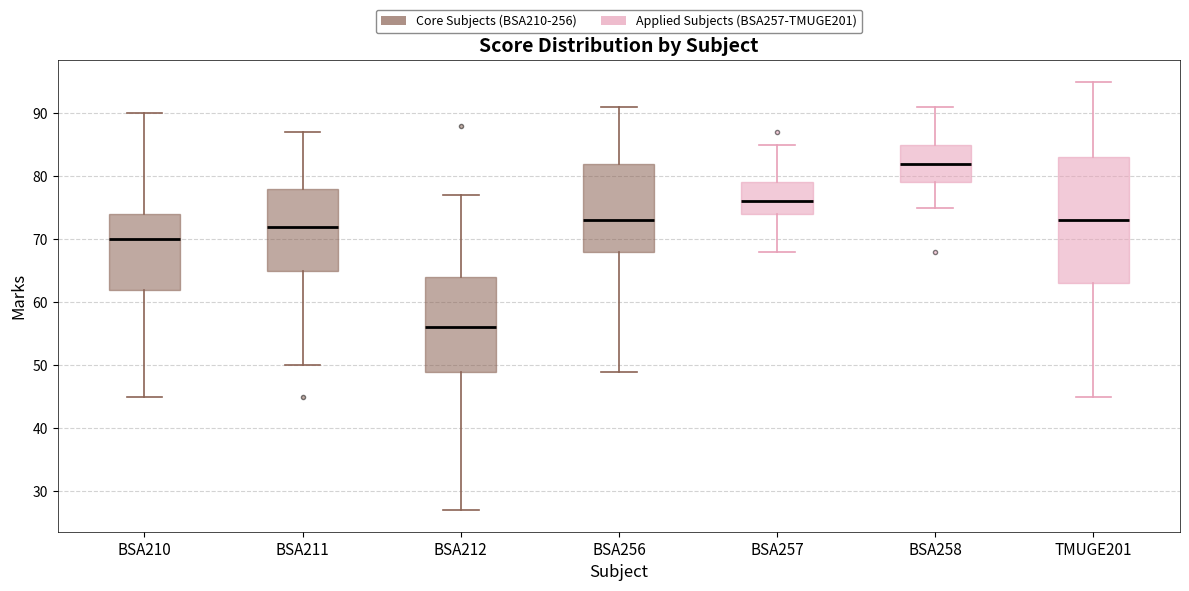

Reading left to right, read every box against the y-axis: the position of its median line, the range the box covers, and the ends of its whiskers. The values are not printed on the chart, so give them approximately, as read against the axis.

BSA210: median 70, box 62 to 74, whiskers 45 to 90
BSA211: median 72, box 65 to 78, whiskers 50 to 87
BSA212: median 56, box 49 to 64, whiskers 27 to 77
BSA256: median 73, box 68 to 82, whiskers 49 to 91
BSA257: median 76, box 74 to 79, whiskers 68 to 85
BSA258: median 82, box 79 to 85, whiskers 75 to 91
TMUGE201: median 73, box 63 to 83, whiskers 45 to 95